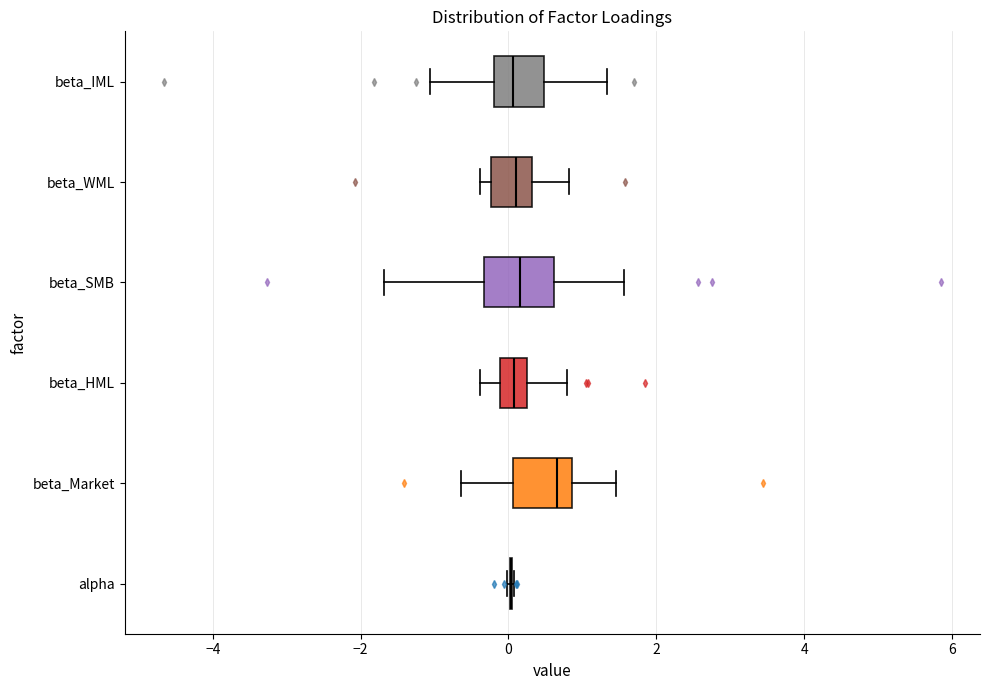

Where does the right whisker of the box for beta_SMB end on the x-axis? The values are not printed on the chart, so give them approximately, as read against the axis.

1.6